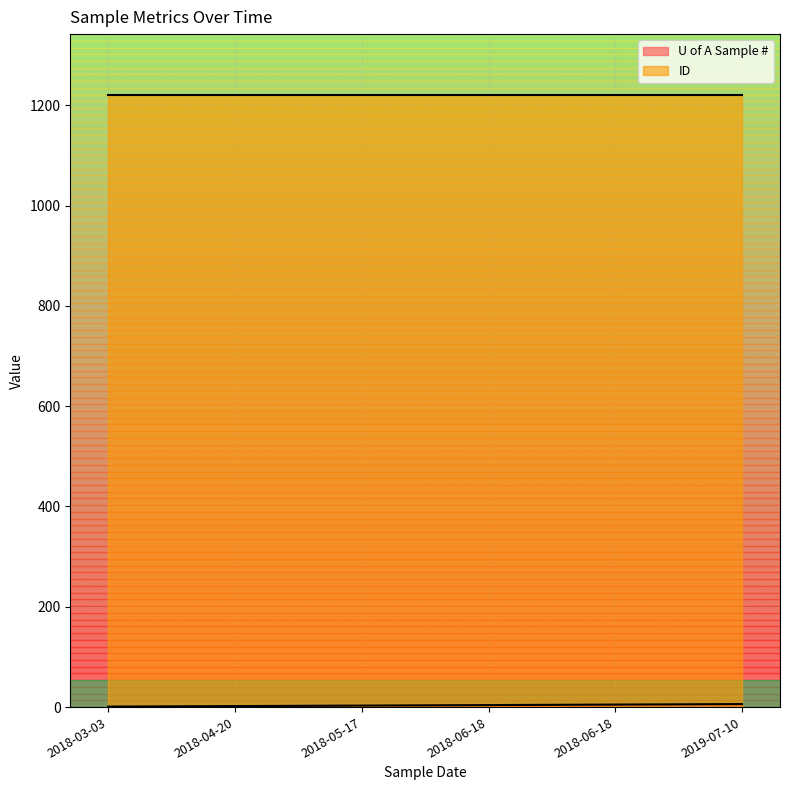

Rank the categories by value from lowest to highest.

2018-03-03, 2018-04-20, 2018-05-17, 2018-06-18, 2018-06-18, 2019-07-10